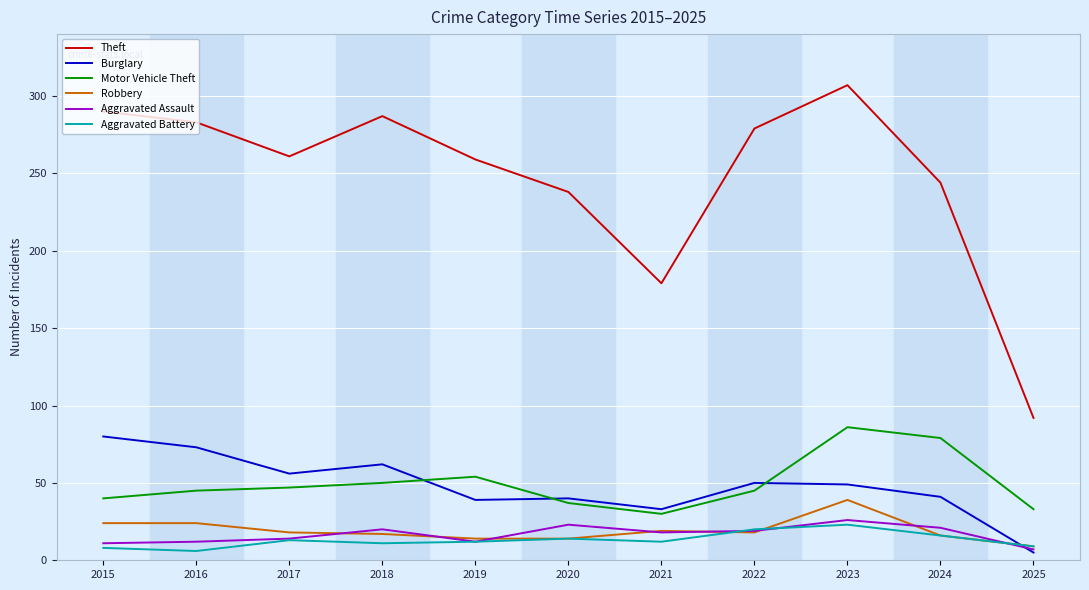

Read the Aggravated Battery value at 2021.

12